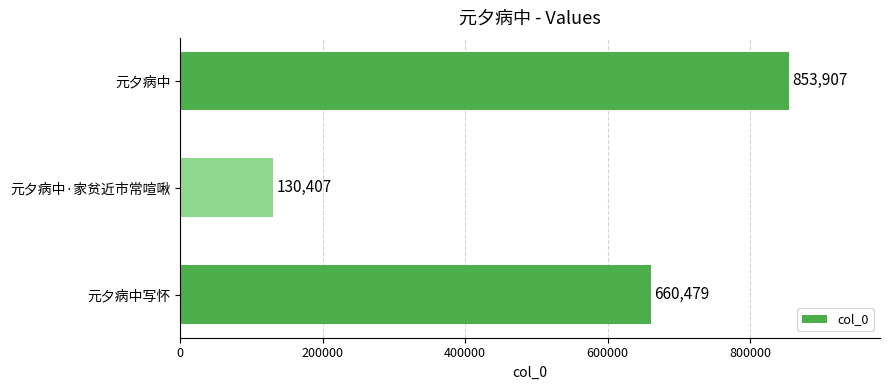

Count the values in the range 130407 to 853907.

3